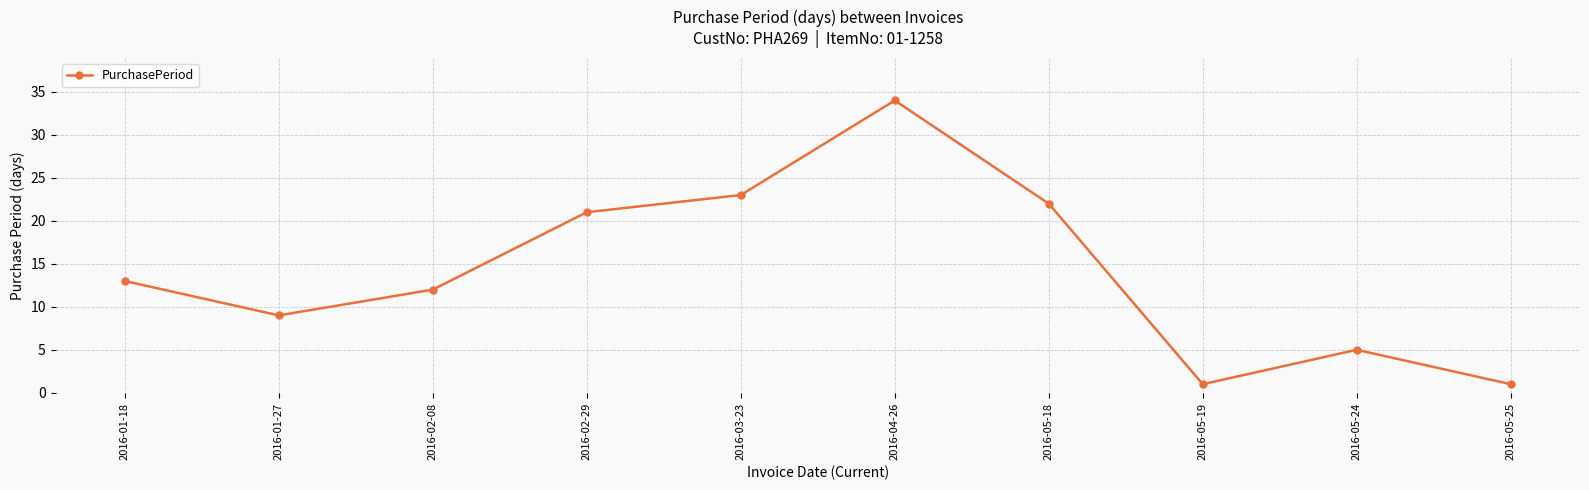

What is the difference between the maximum and minimum values?

33